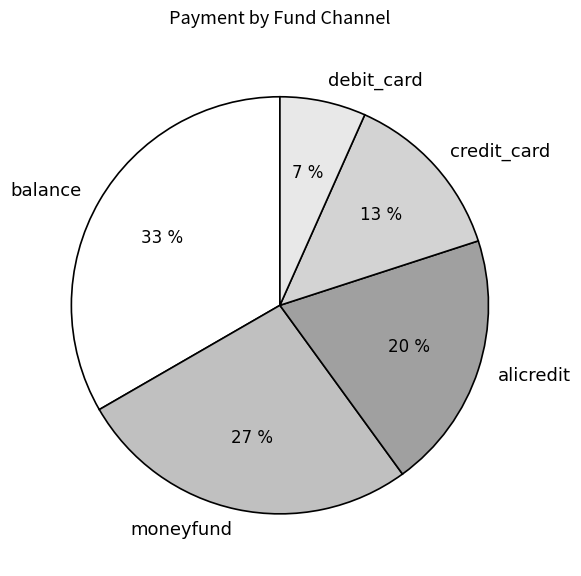

Combined, do credit_card and debit_card account for over 50%?

No